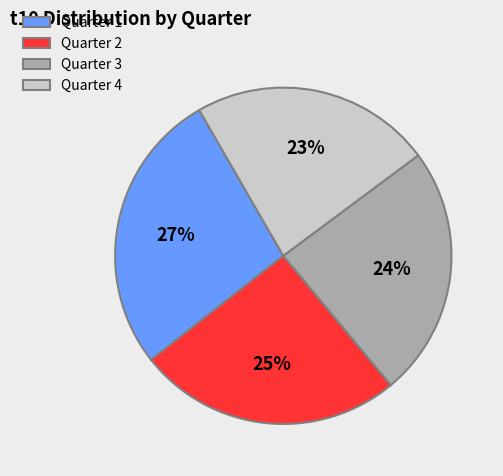

Does any single category account for the majority?

No